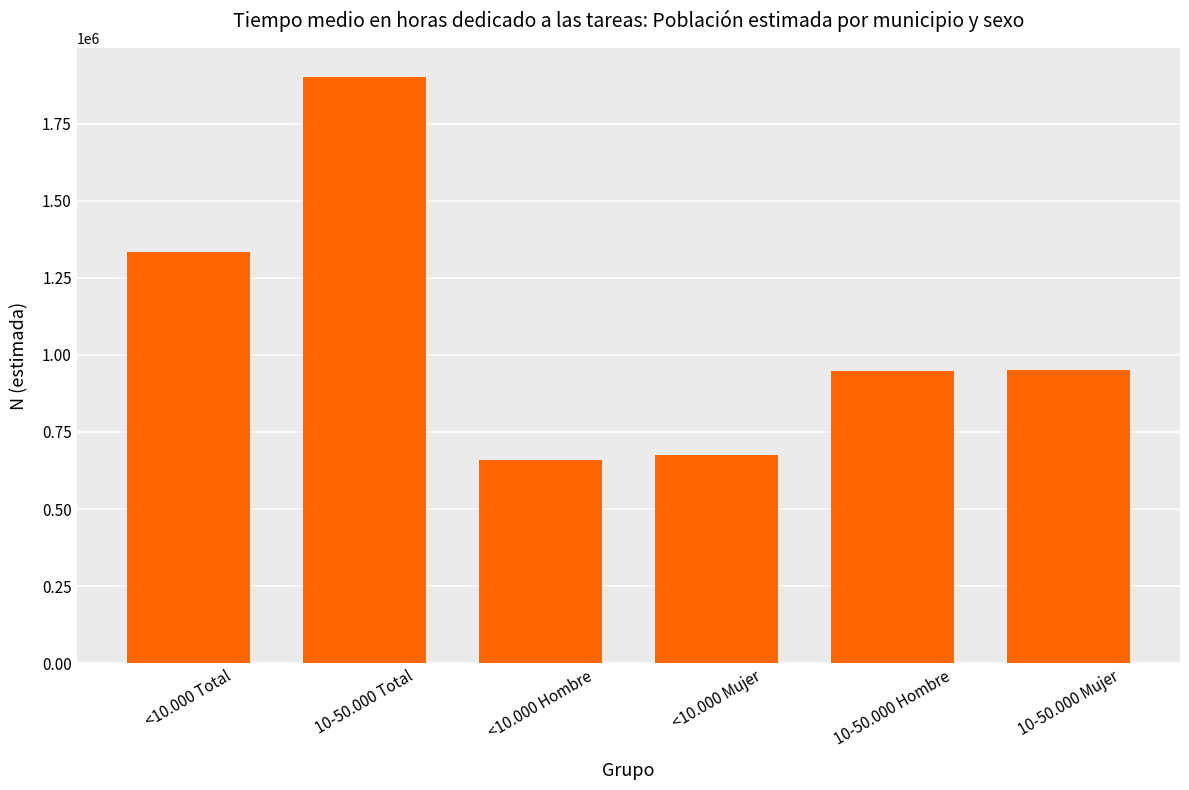

What value does the data have at <10.000 Hombre, to the nearest 50?

660500